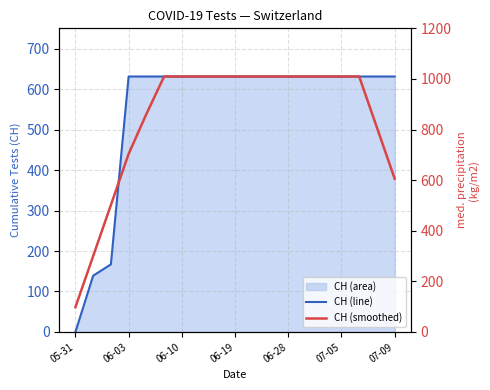

What is the label of the 18th point from the right?

06-03